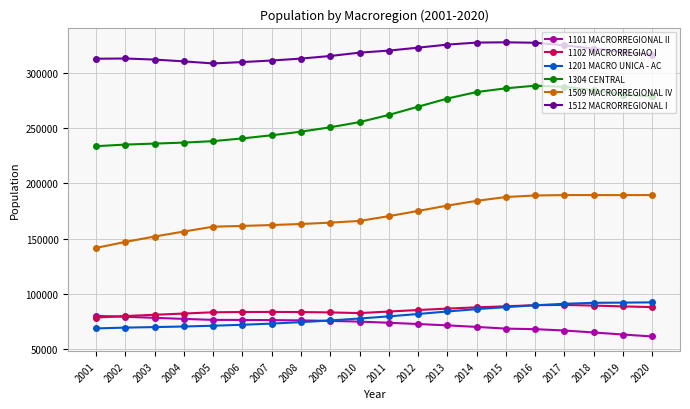

What is the total value across all series at 2001?

916344